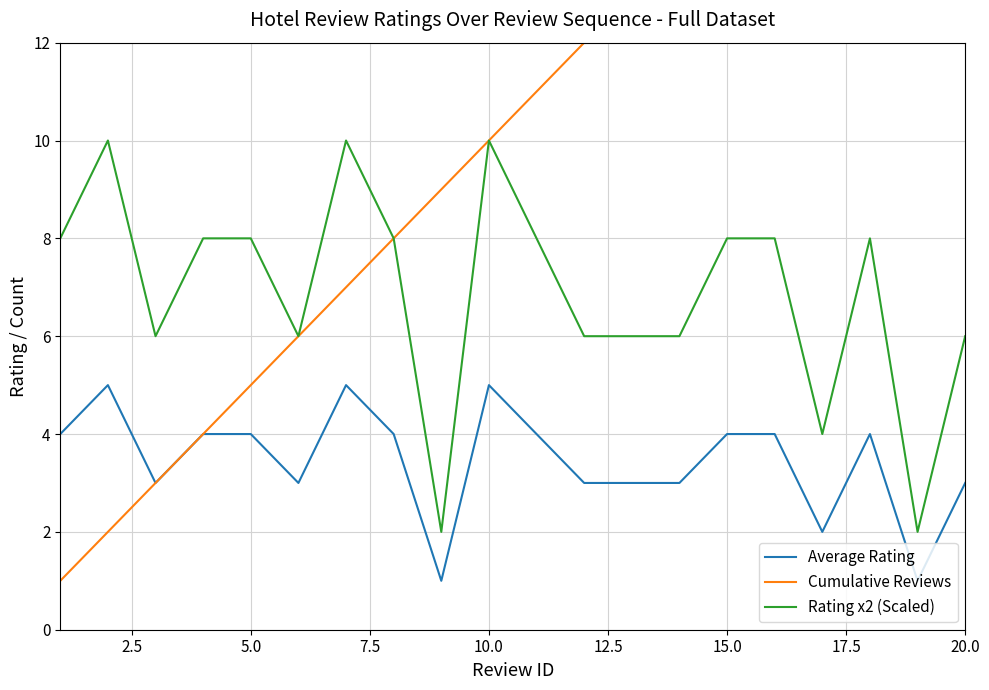

Is it true that Rating x2 (Scaled) equals 3 at 10.0?

False